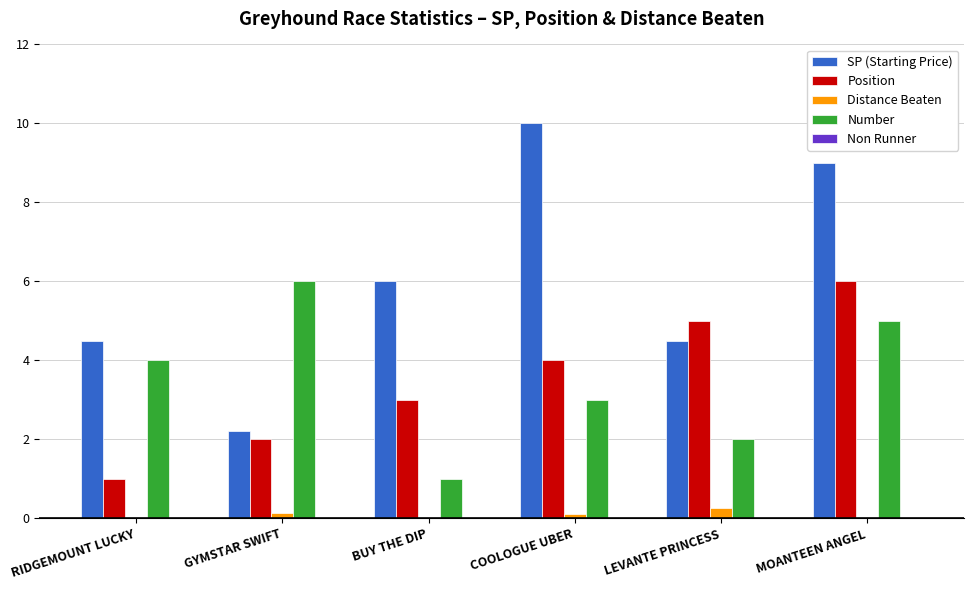

Which series changed the most between RIDGEMOUNT LUCKY and LEVANTE PRINCESS?

Position